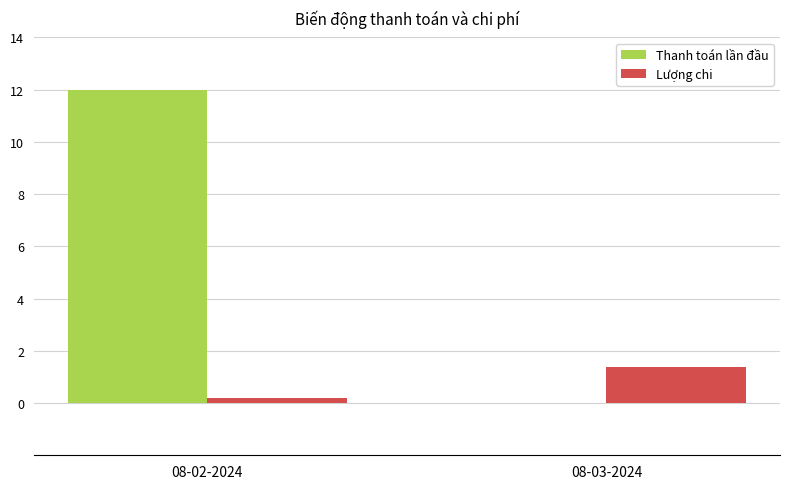

Are the bars horizontal?

No